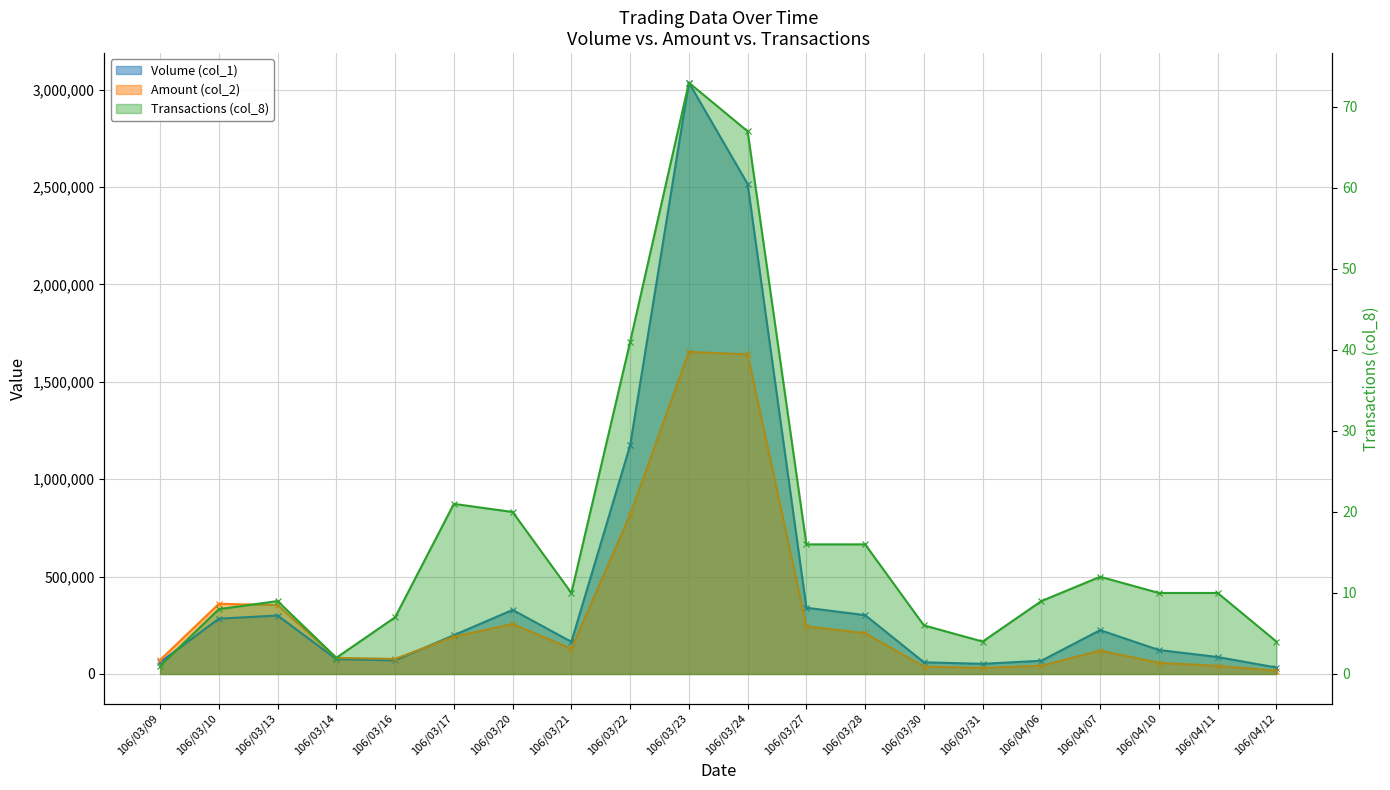

What is the minimum value for Volume (col_1)?

33000